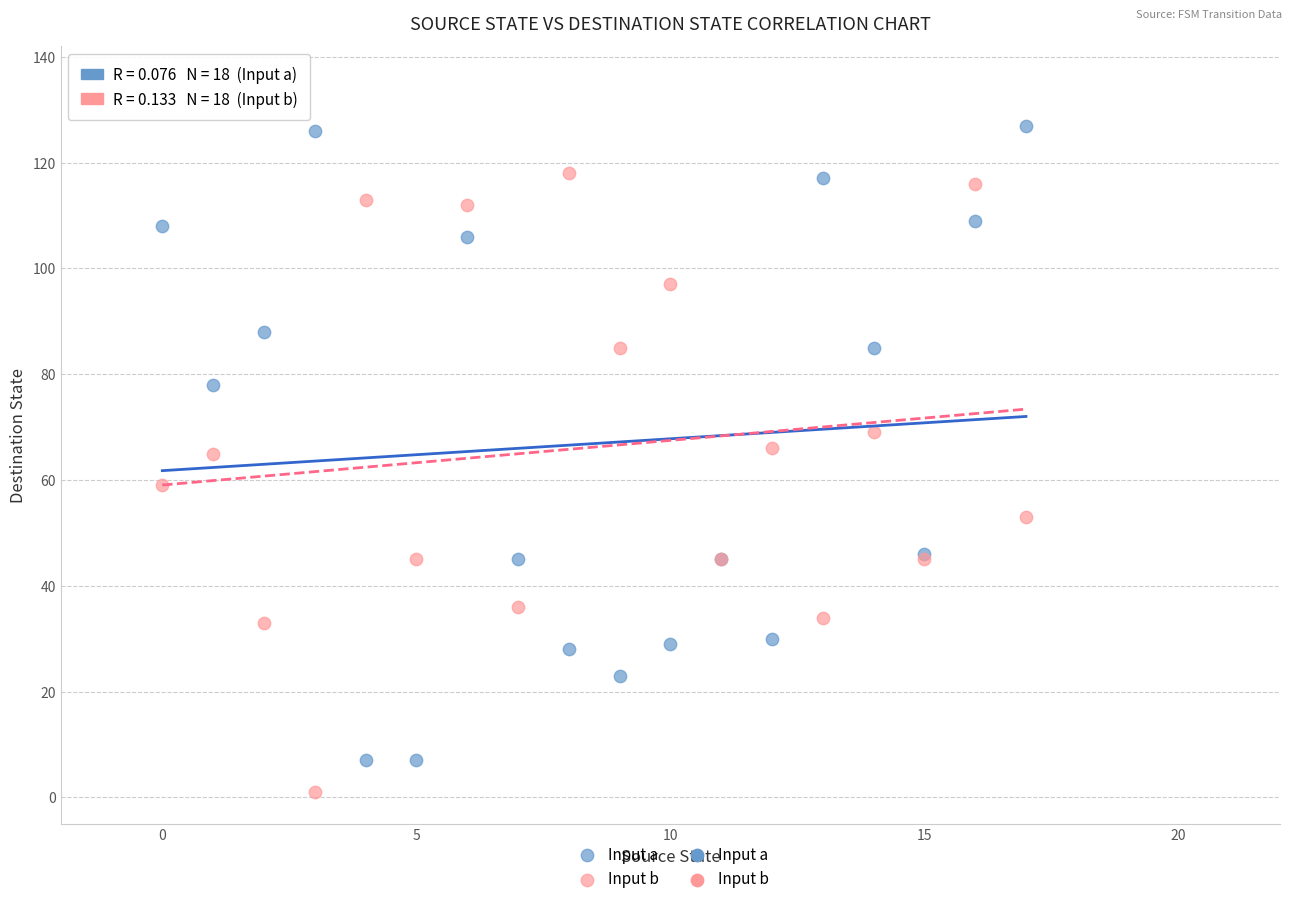

Which series reaches the minimum Y coordinate?

Input b